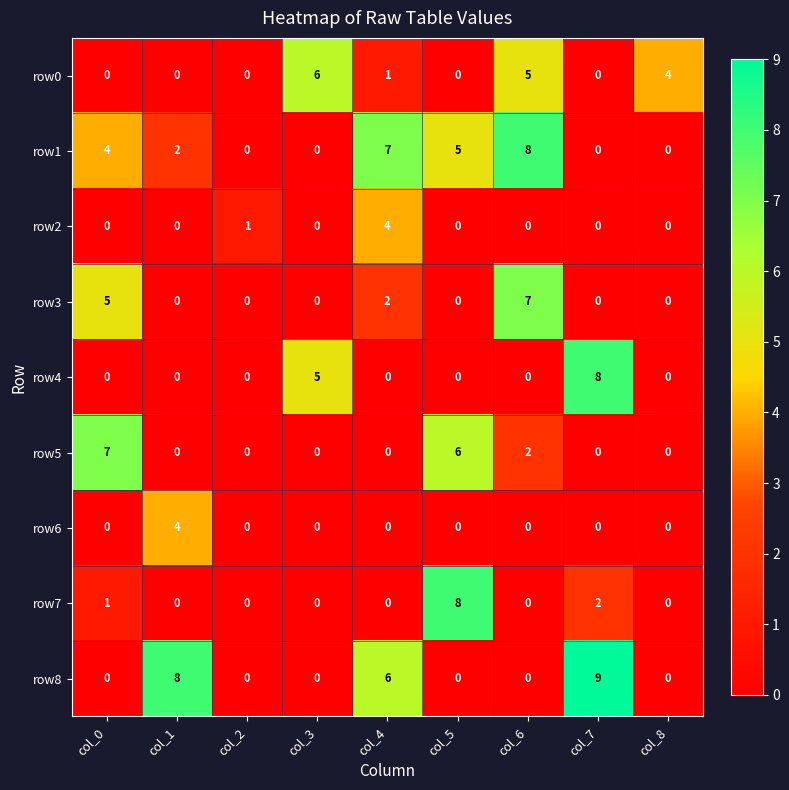

Where is row2 nearest to the value 2?

col_2